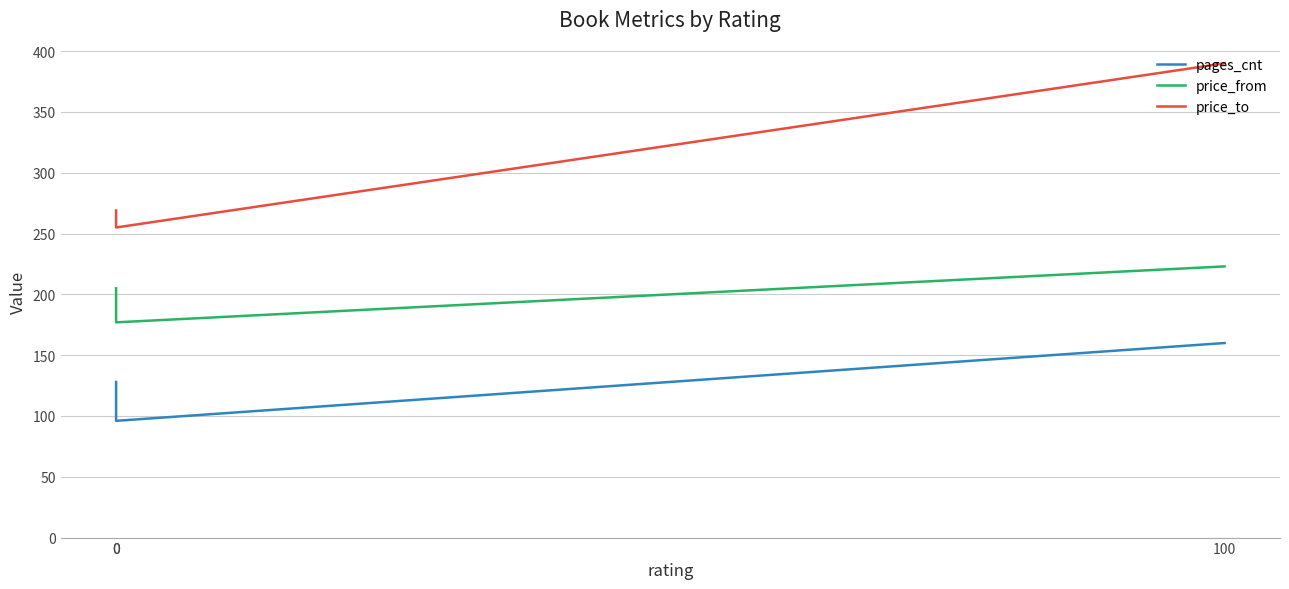

What is the difference between the maximum and minimum values in the pages_cnt series?

64